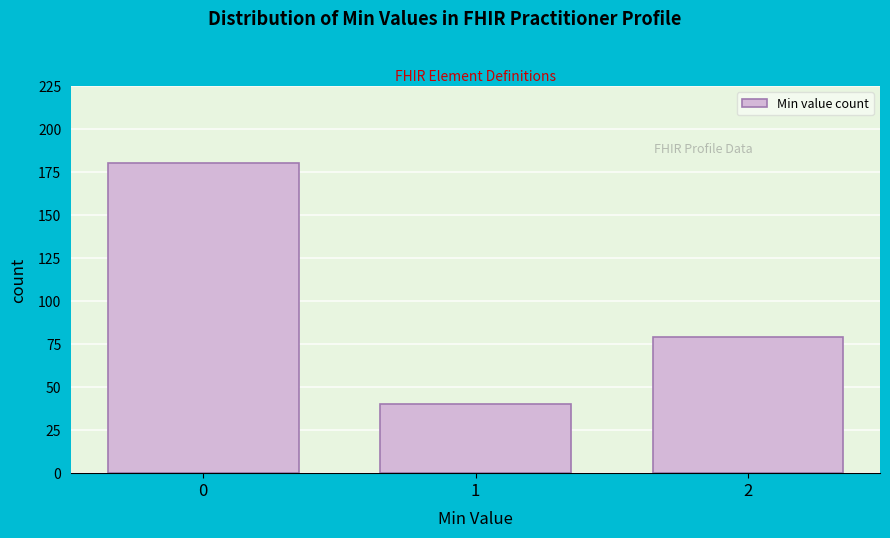

Reading left to right, list all the values displayed in this chart.

180	40	79